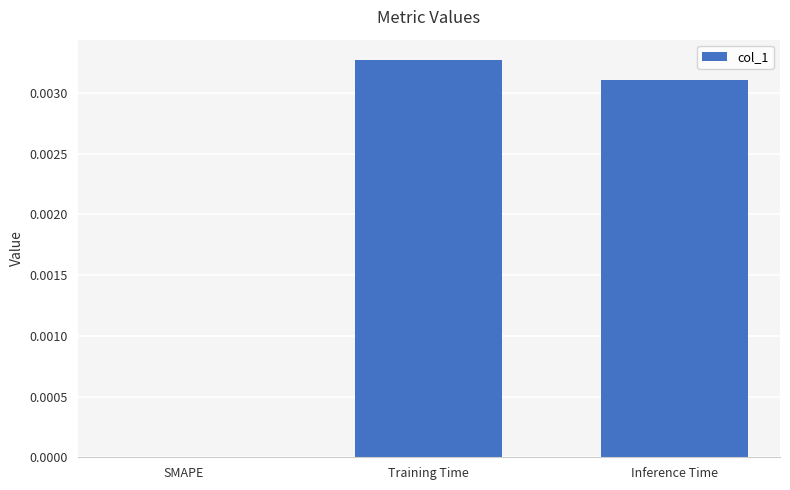

Which category has the highest value across all series?

Training Time